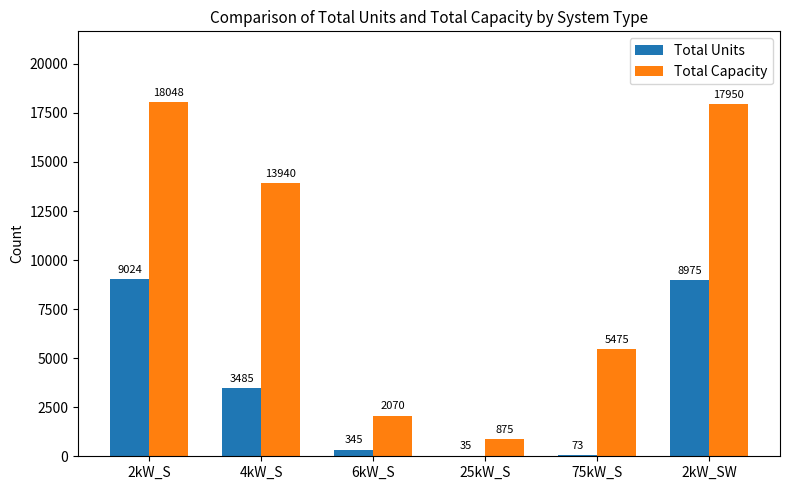

What is the sum of the Total Units values at 4kW_S and 6kW_S?

3830